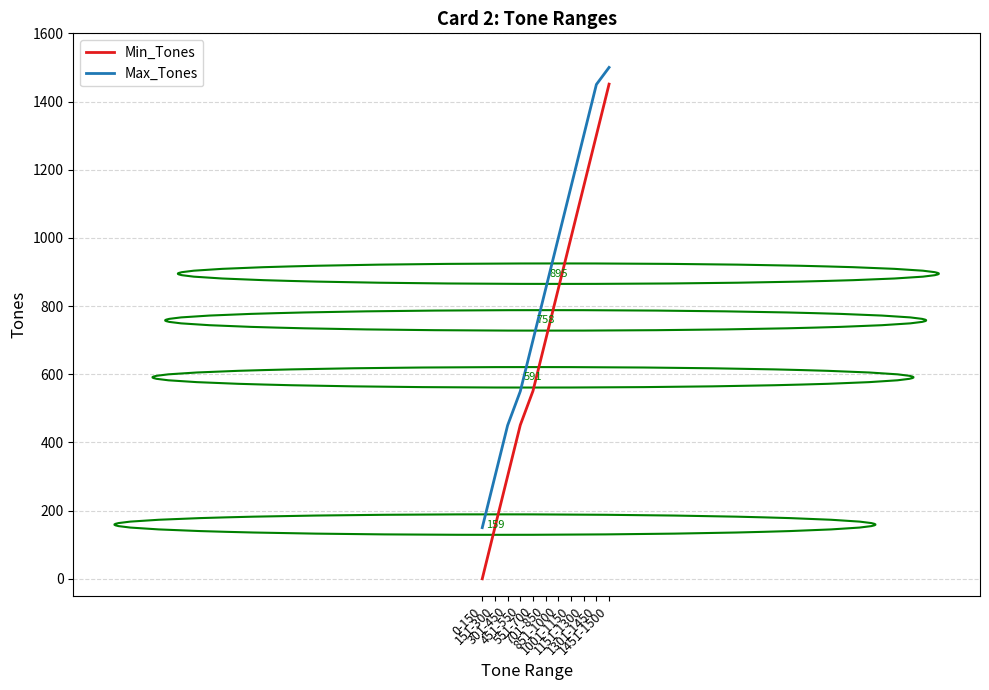

True or false: Min_Tones has more than 2 points higher than both neighbors.

False